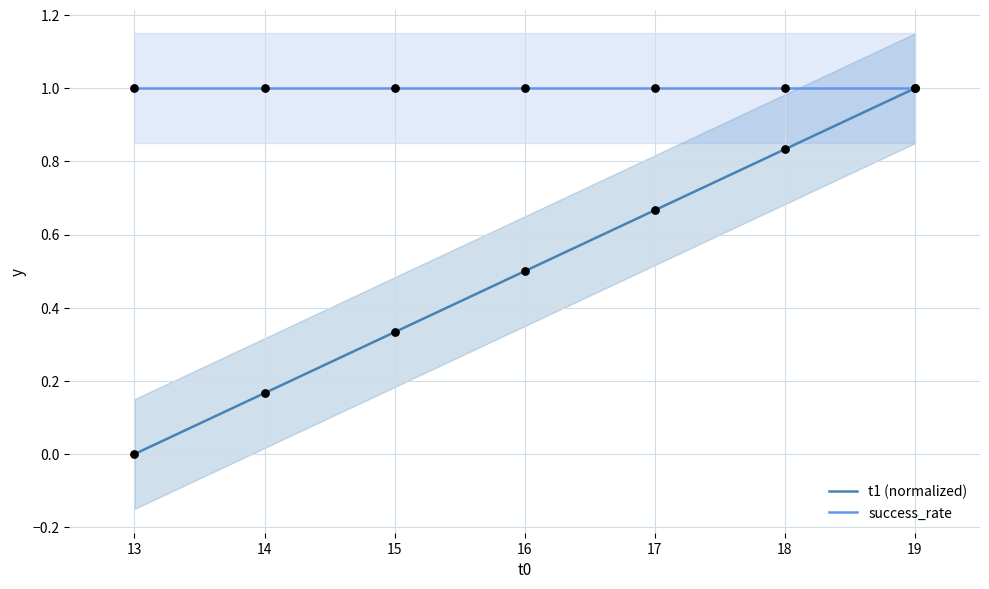

The t1 (normalized) series shows 0.2 at 16. True or false?

False